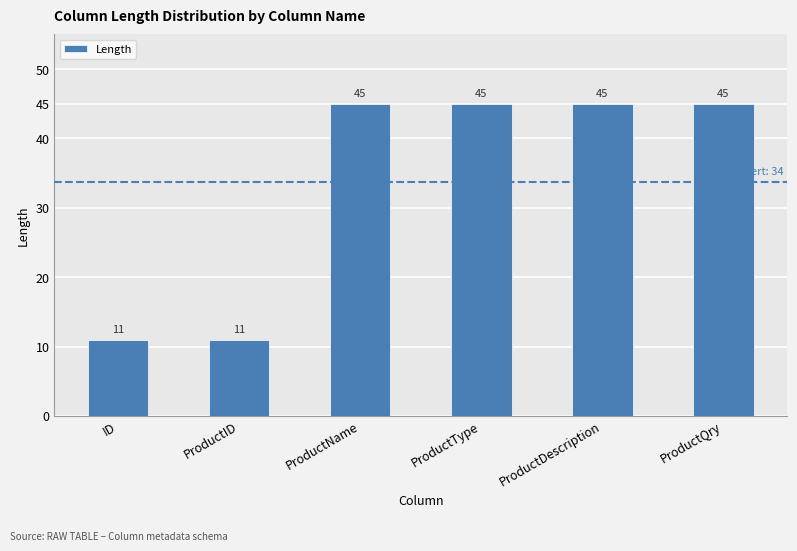

What is the sum of the values at ProductType and ID?

56